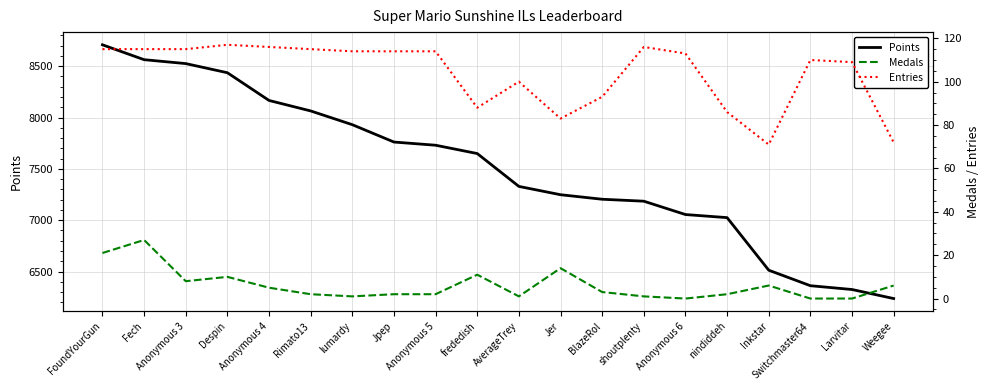

Between Jpep and BlazeRol, which is larger?

Jpep